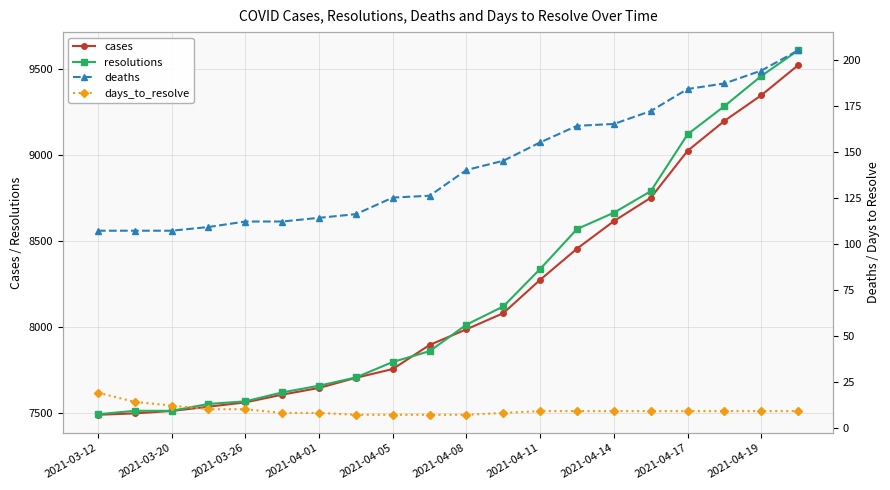

Which series has the largest range (max minus min)?

resolutions